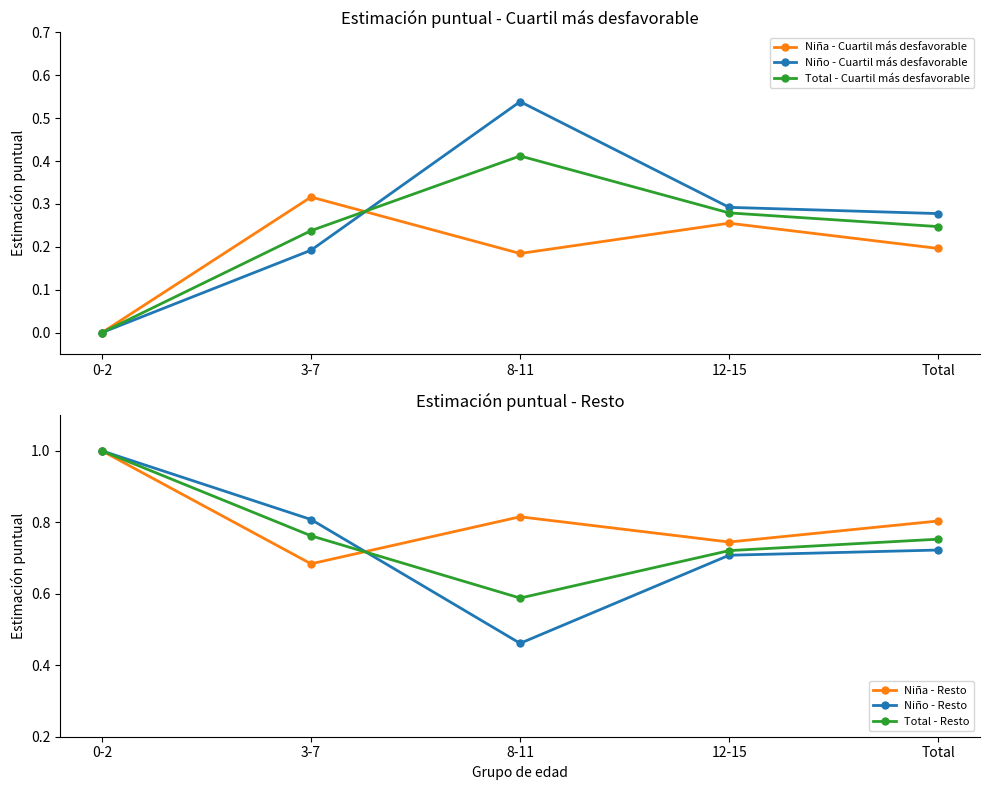

Rank the series at 8-11 from lowest to highest value.

Niña - Cuartil más desfavorable, Total - Cuartil más desfavorable, Niño - Resto, Niño - Cuartil más desfavorable, Total - Resto, Niña - Resto